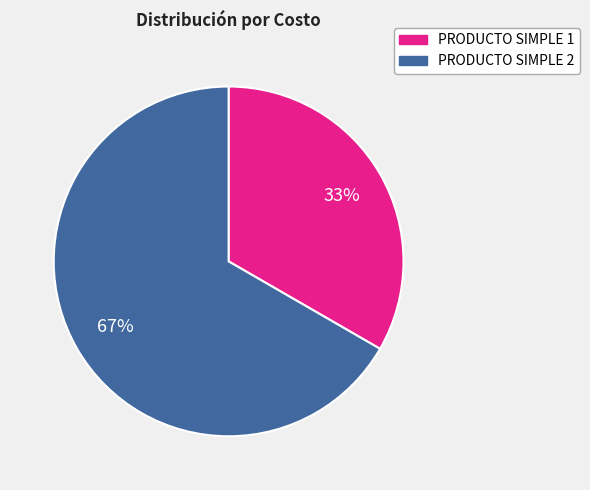

Is it true that PRODUCTO SIMPLE 1 is 33% of the pie?

True